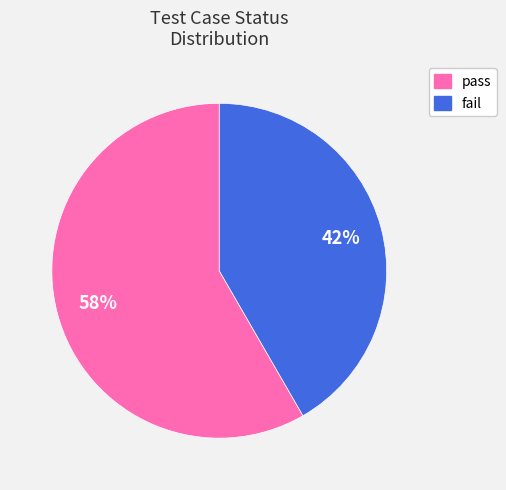

To the nearest percent, what percentage of the pie is fail?

42%